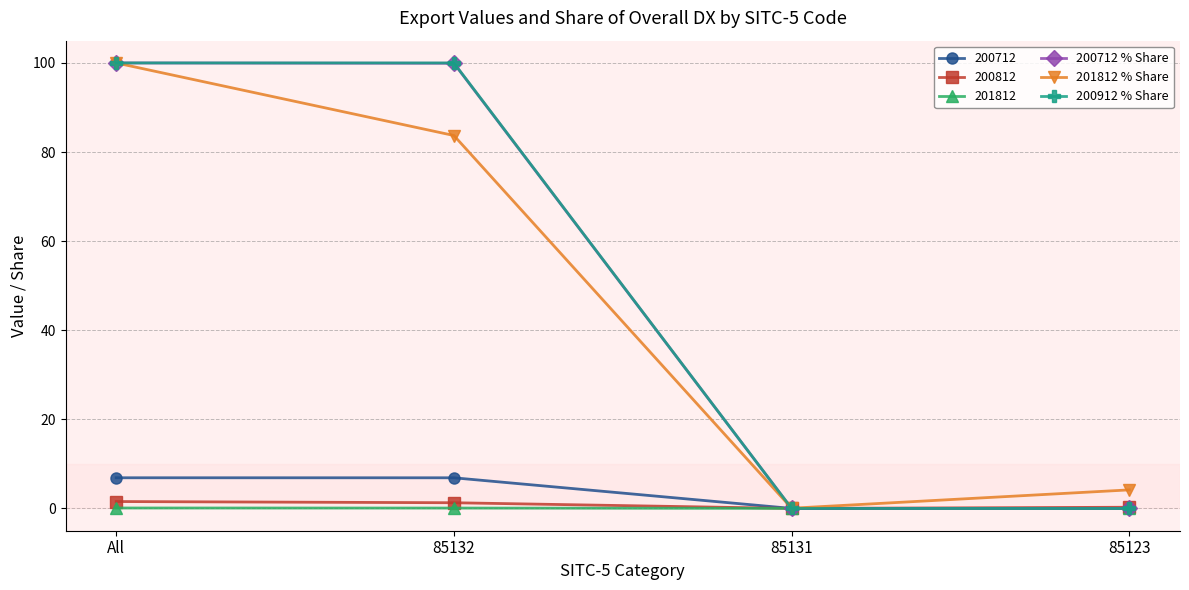

Between 85132 and 85123, which series saw the biggest shift?

200912 % Share